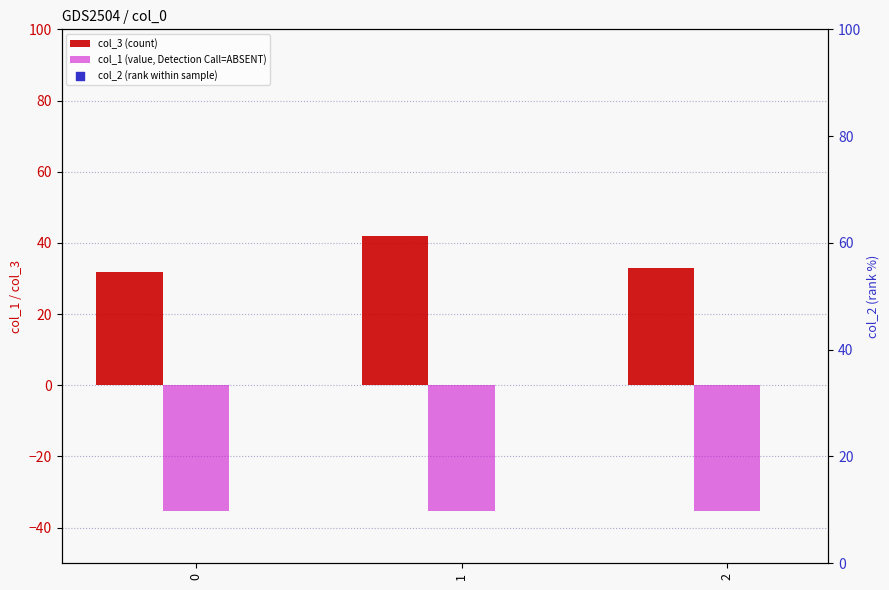

Is the value of col_2 (rank within sample) at 2 greater than the value of col_3 (count) at 1?

Yes